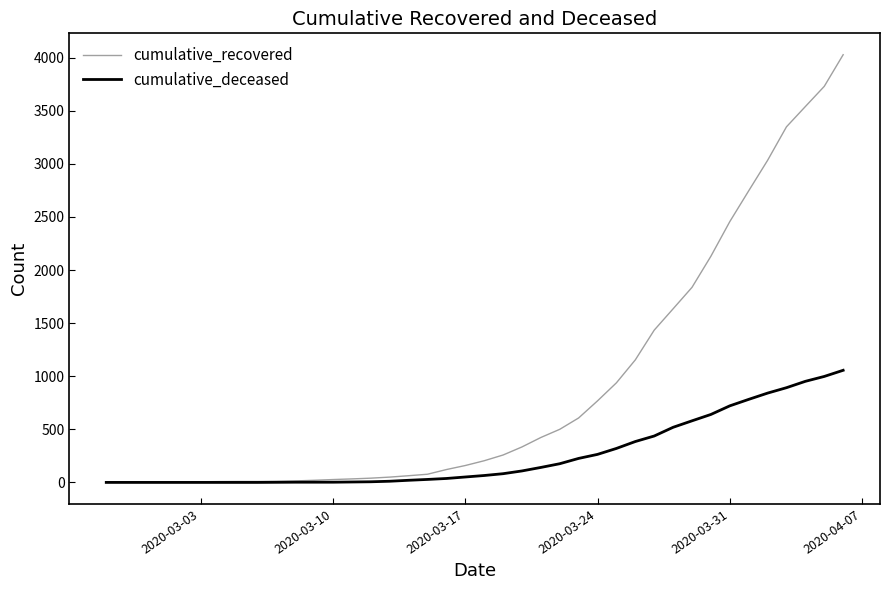

How many lines are shown in the chart?

2